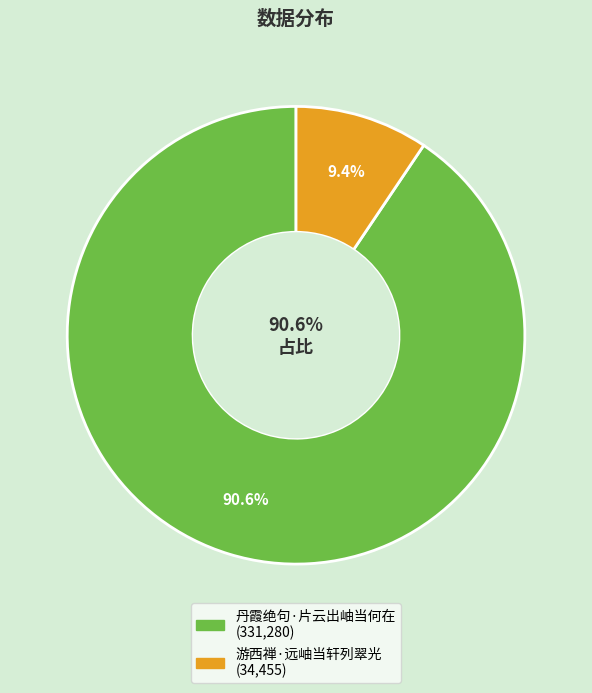

What percentage is the 游西禅·远岫当轩列翠光 slice, to the nearest percent?

9%